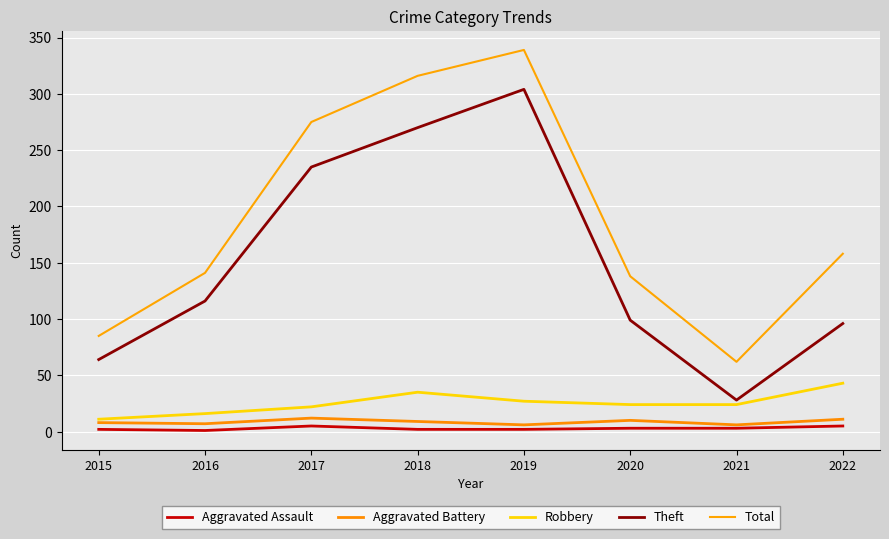

What are all the series names shown in the legend?

Aggravated Assault, Aggravated Battery, Robbery, Theft, Total